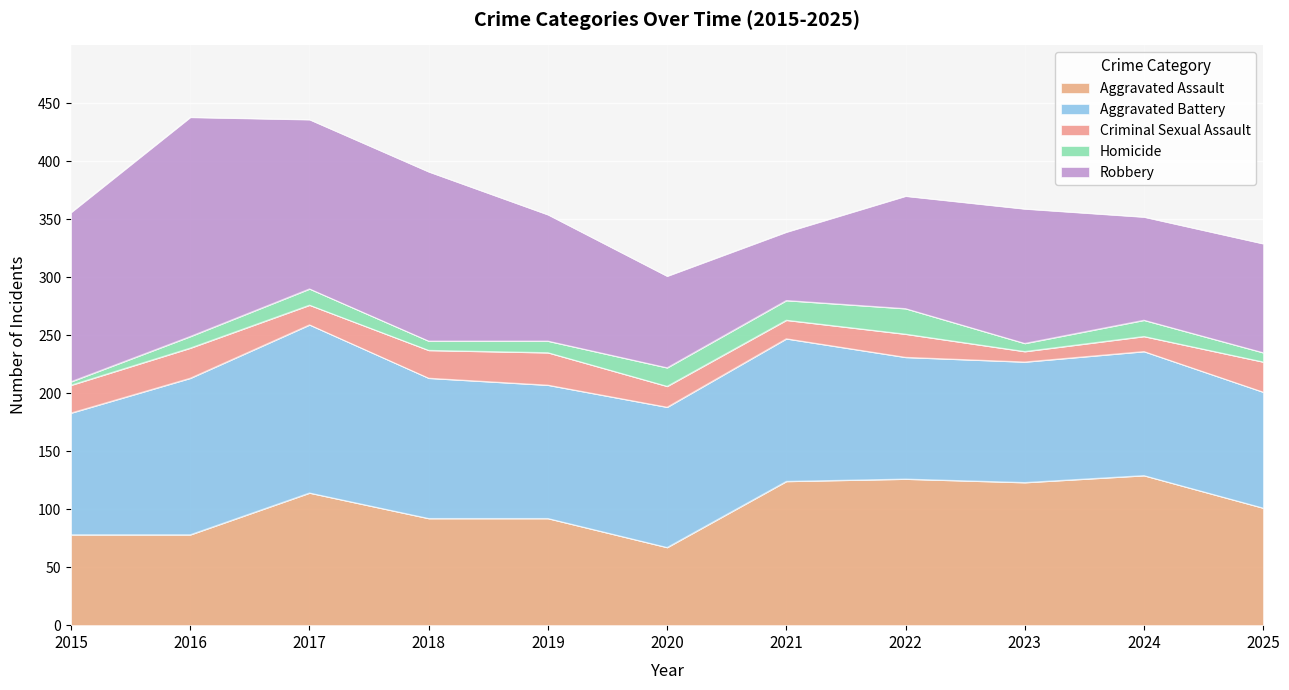

What are all the series names shown in the legend?

Aggravated Assault, Aggravated Battery, Criminal Sexual Assault, Homicide, Robbery